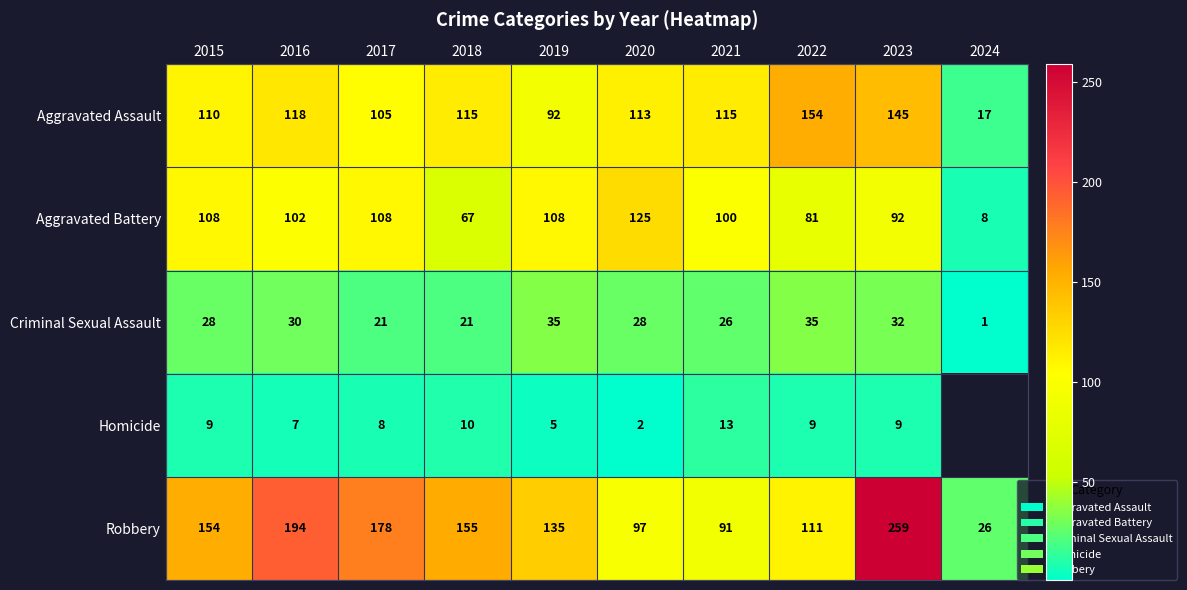

The Aggravated Assault series shows 101 at 2022. True or false?

False